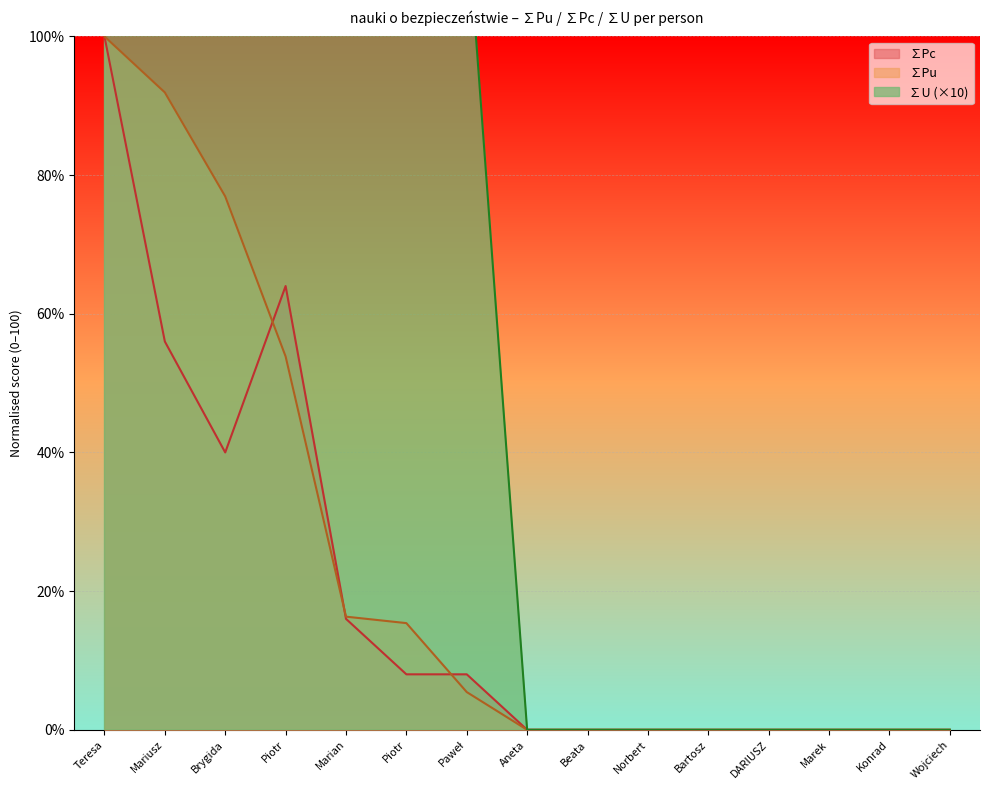

The value of ∑Pc at DARIUSZ is -58.2. True or false?

False